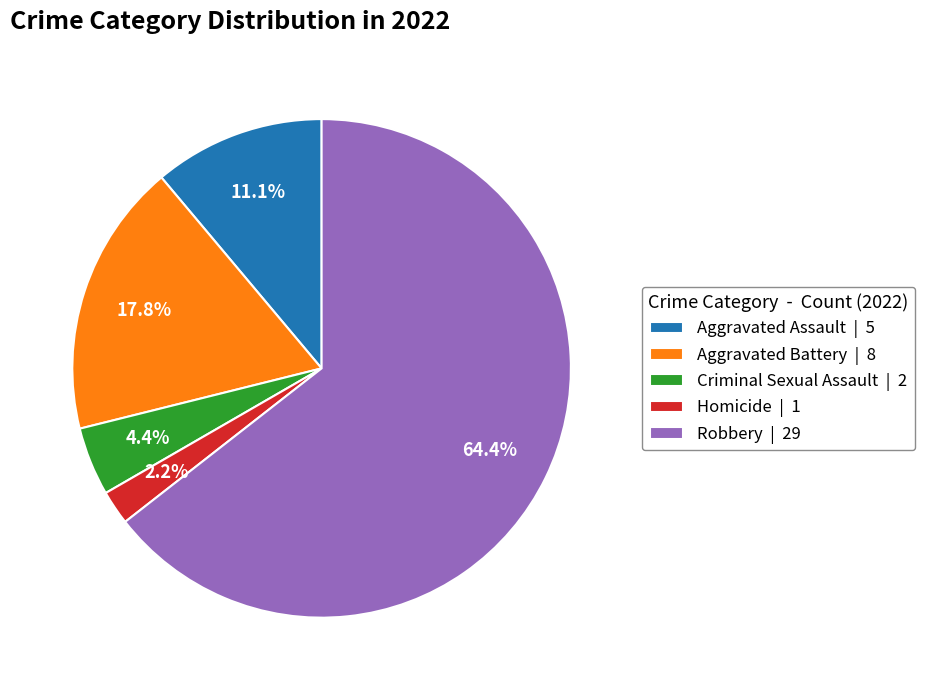

How many slices are in this pie chart?

5